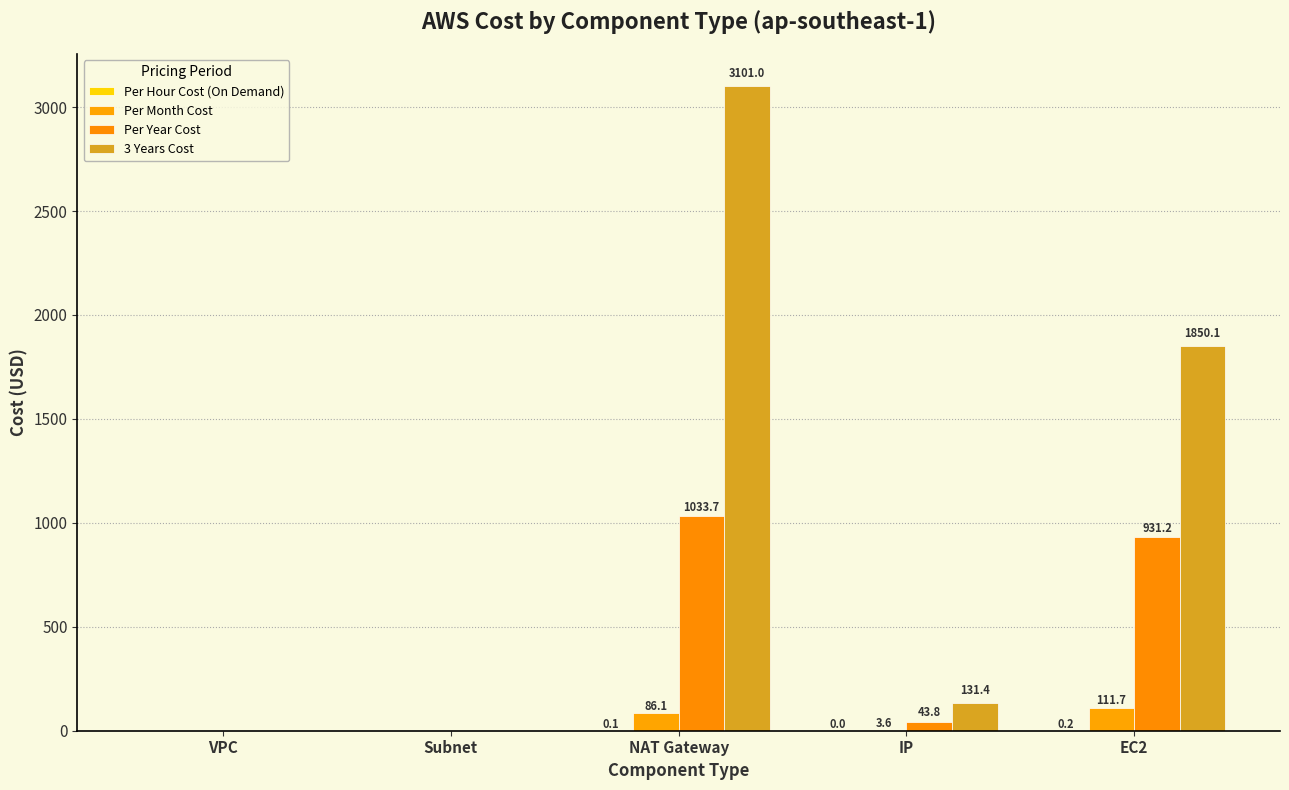

Are the bars grouped side by side (vs. stacked)?

Yes